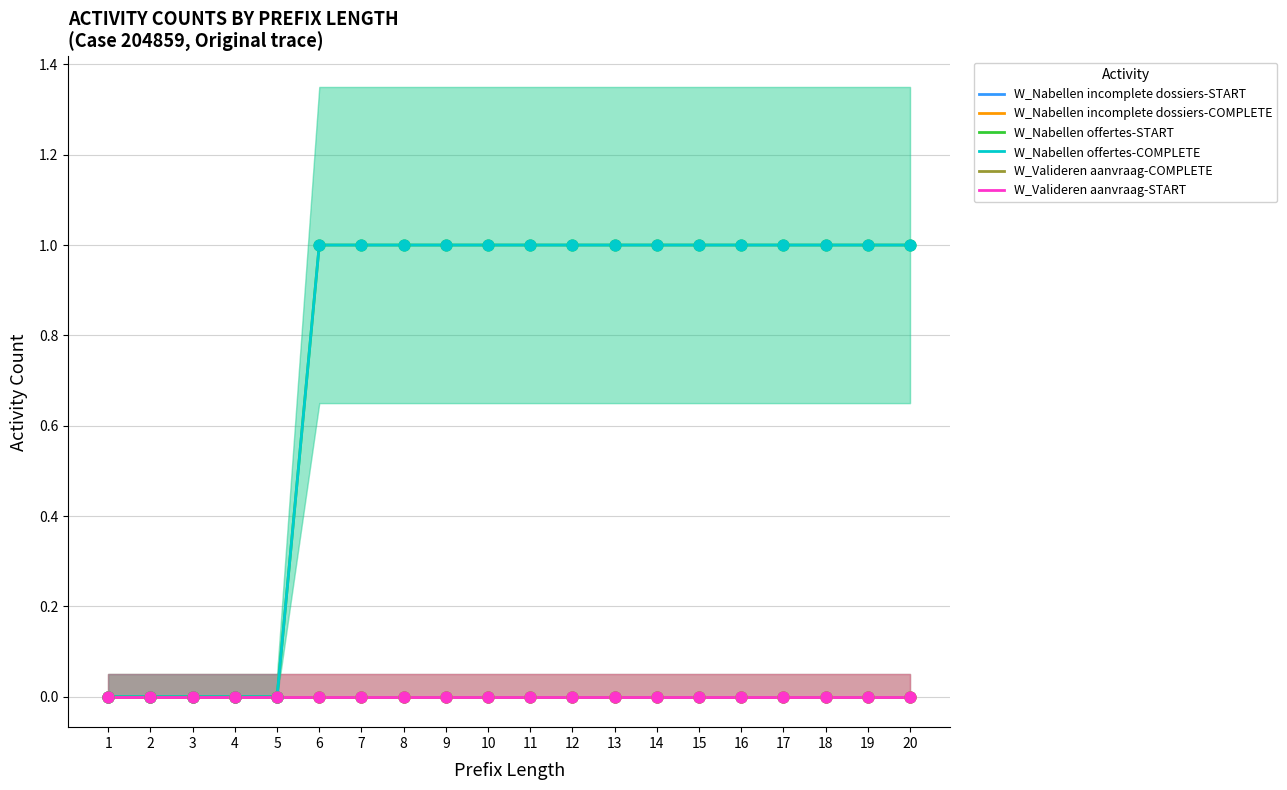

Which series reaches the minimum Y coordinate?

W_Nabellen incomplete dossiers-START